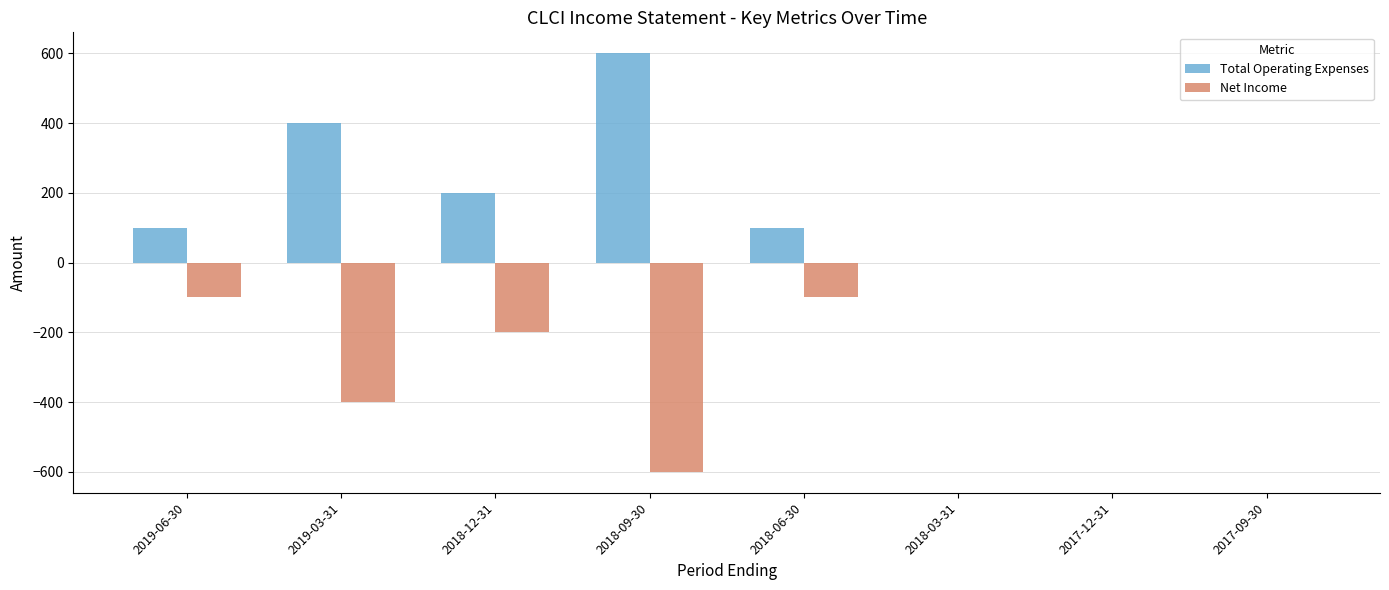

Count the number of categories in the chart.

8